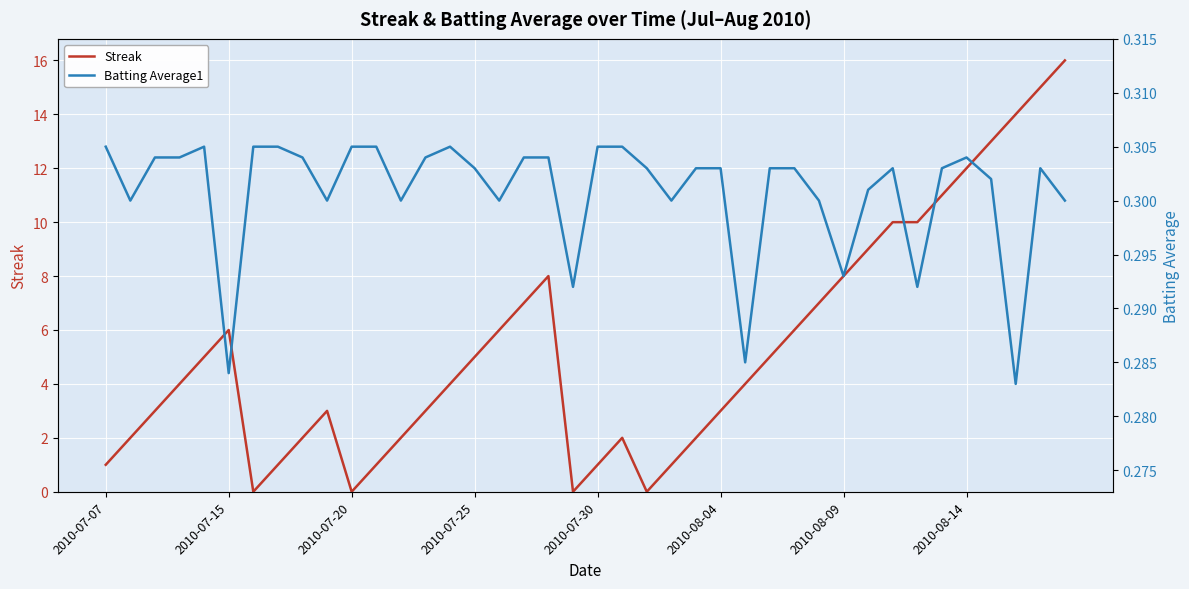

List the series in order of their overall mean, lowest first.

Batting Average1, Streak